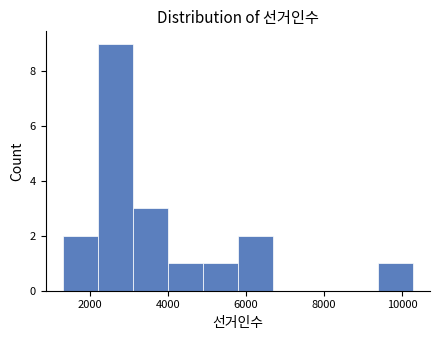

Reading left to right, list every bar in this chart as the range it spans on the x-axis followed by its height. Neither the bar edges nor the heights are printed on the chart, so give them approximately, as read against the axes.

1400 to 2200: 2
2200 to 3200: 9
3200 to 4000: 3
4000 to 4800: 1
4800 to 5800: 1
5800 to 6600: 2
6600 to 7600: 0
7600 to 8400: 0
8400 to 9400: 0
9400 to 10200: 1